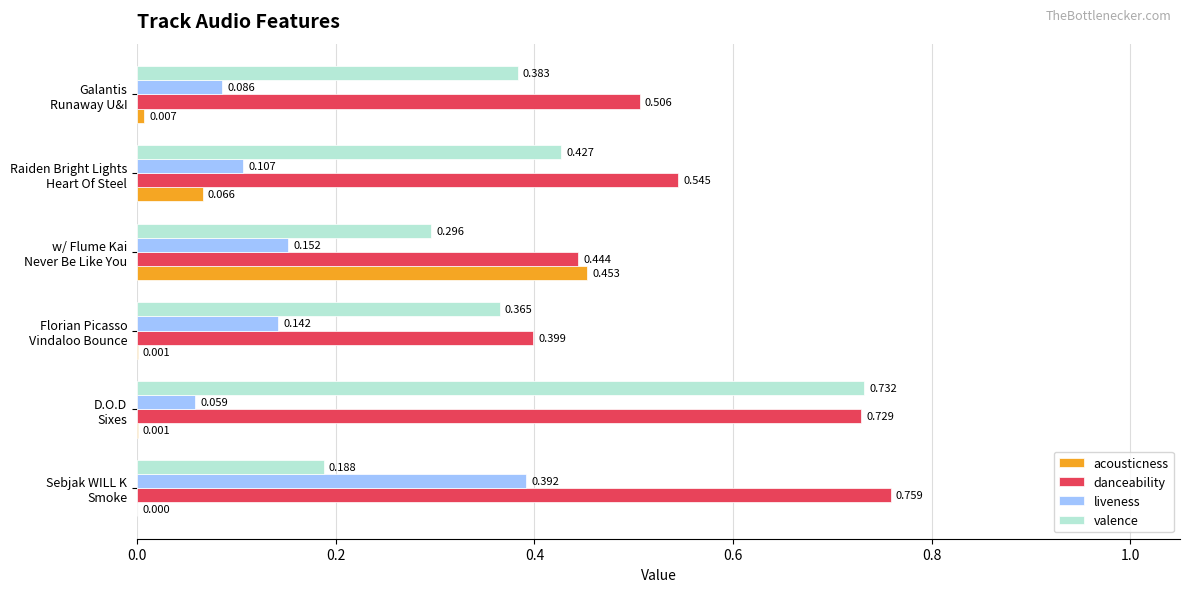

Which series has the largest total across all categories?

danceability